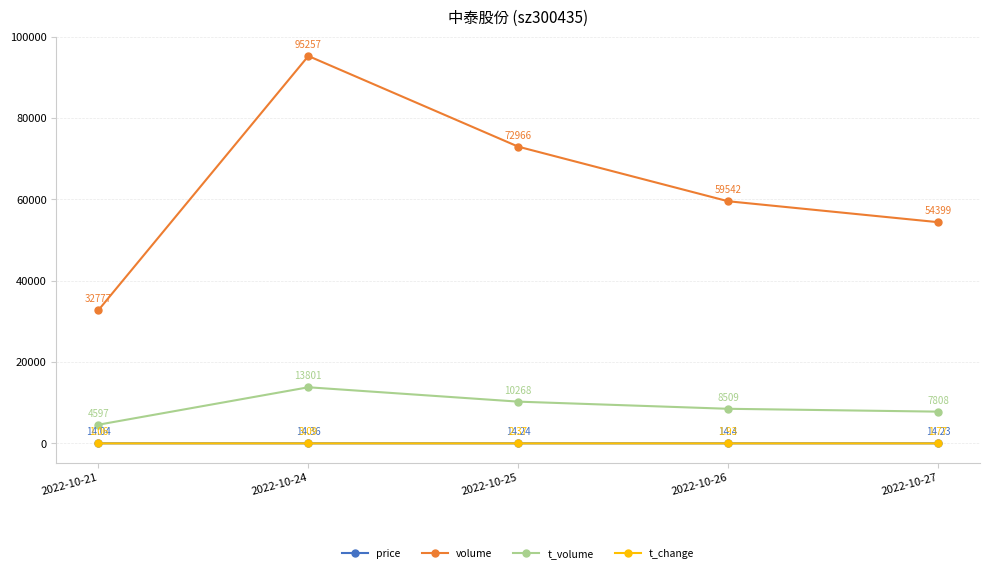

True or false: t_volume and t_change cross at least once.

False